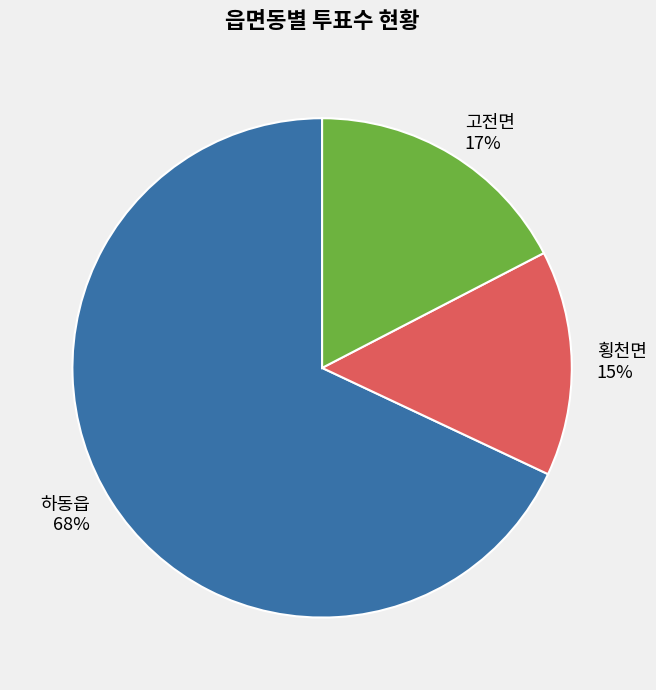

Does 하동읍 account for over 50% of the chart?

Yes